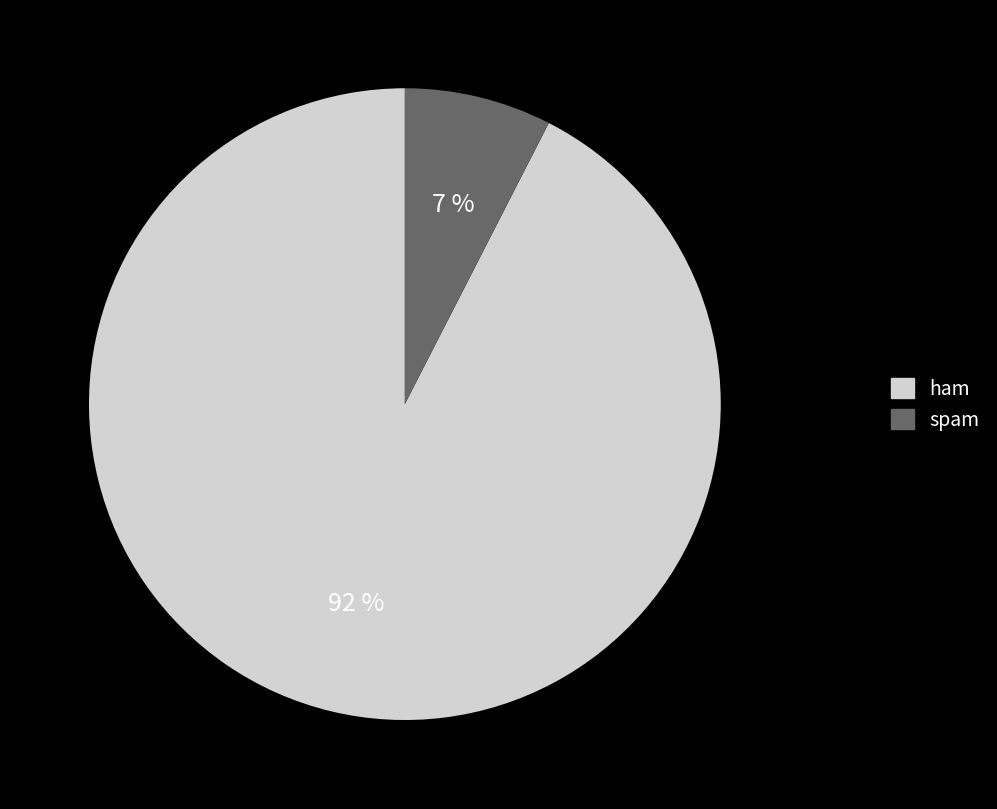

Is it true that spam is 21% of the pie?

False